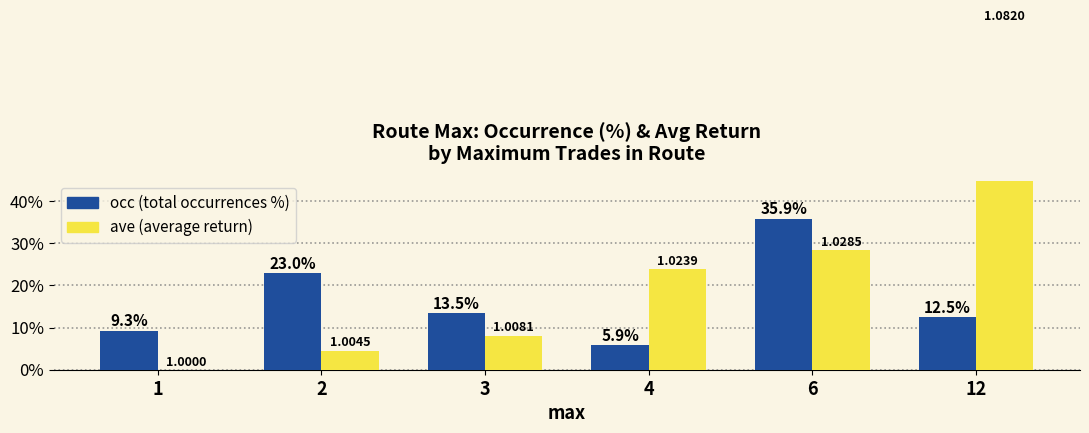

How many bars are there in each group?

2